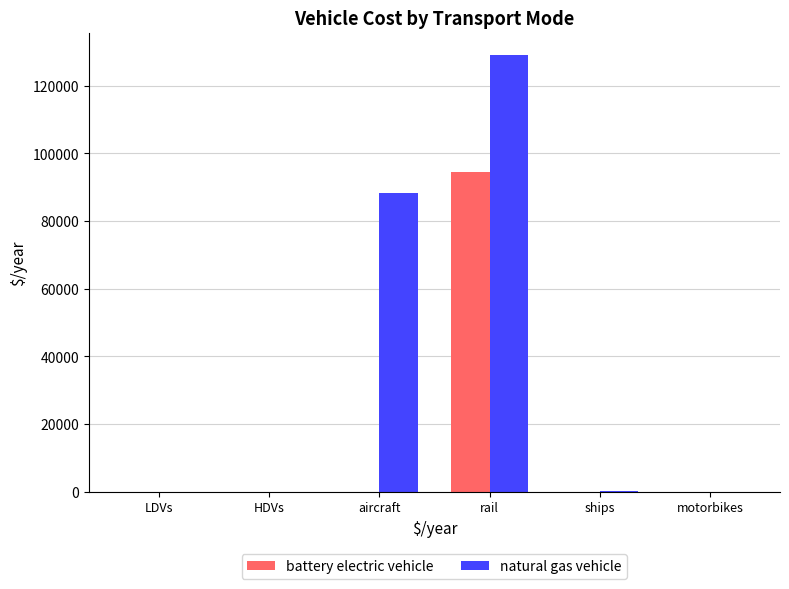

Where is natural gas vehicle nearest to the value 64627?

aircraft